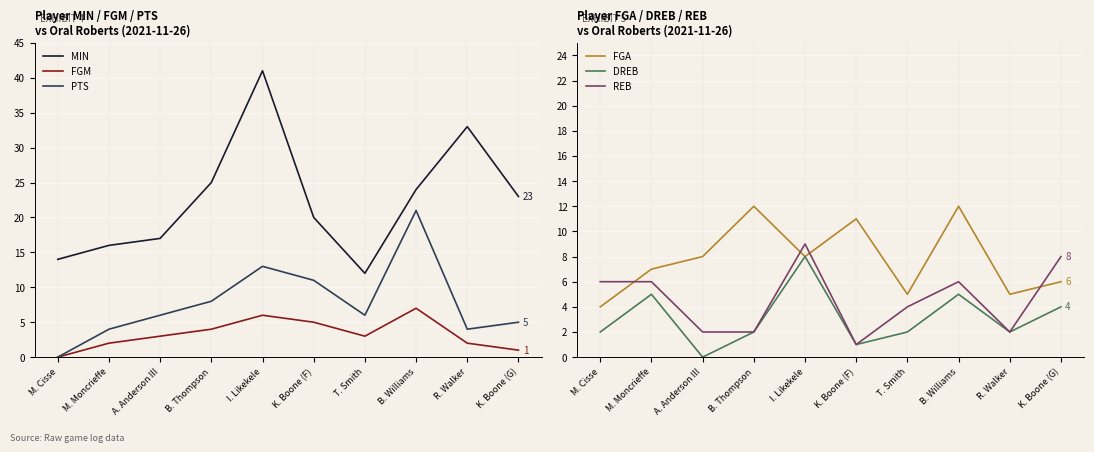

Which series changed the most between M. Moncrieffe and I. Likekele?

MIN